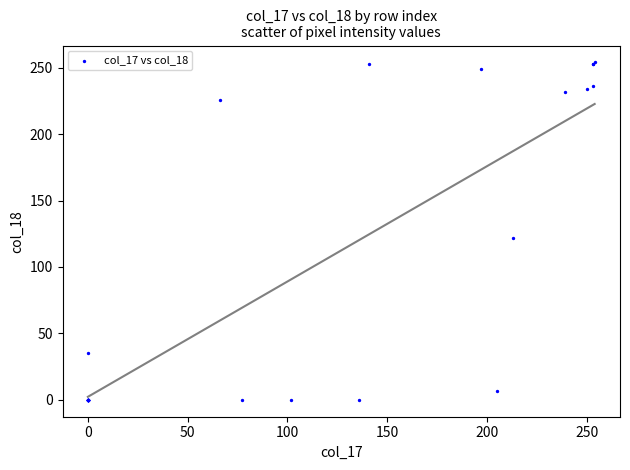

What Y value in the scatter plot is closest to 127?

122